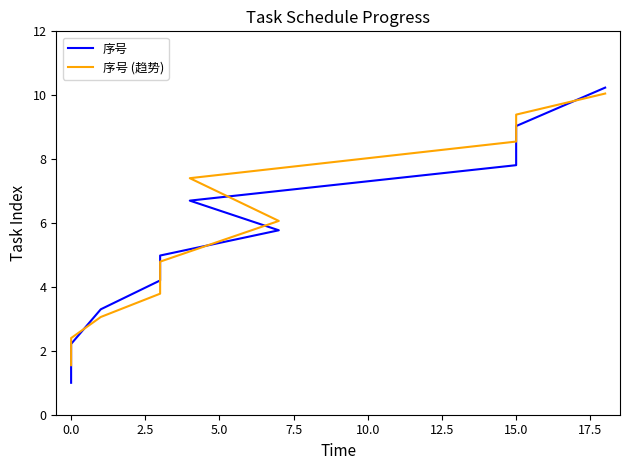

Rank the series at 2.5 from highest to lowest value.

序号, 序号 (趋势)